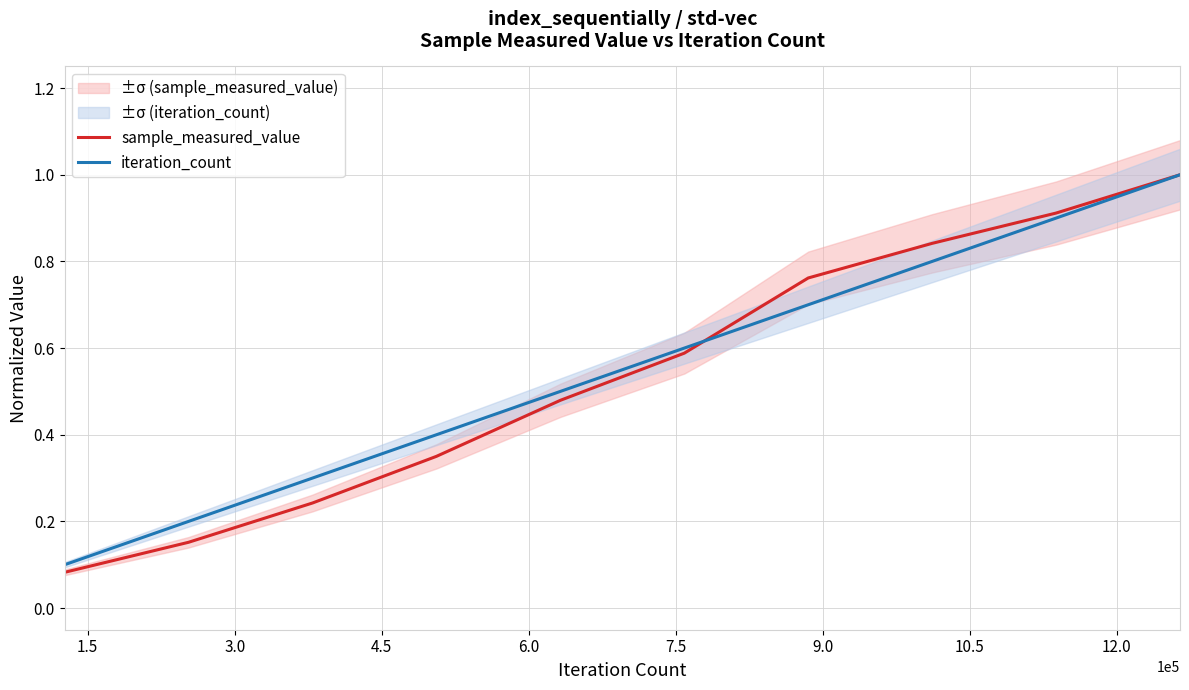

Does the chart have visible grid lines?

Yes